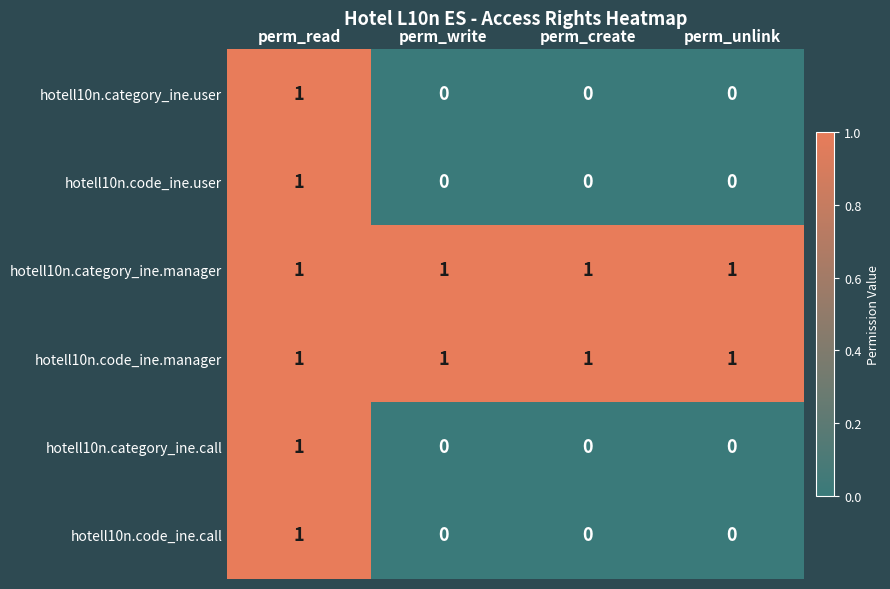

How many series are shown in this chart?

6